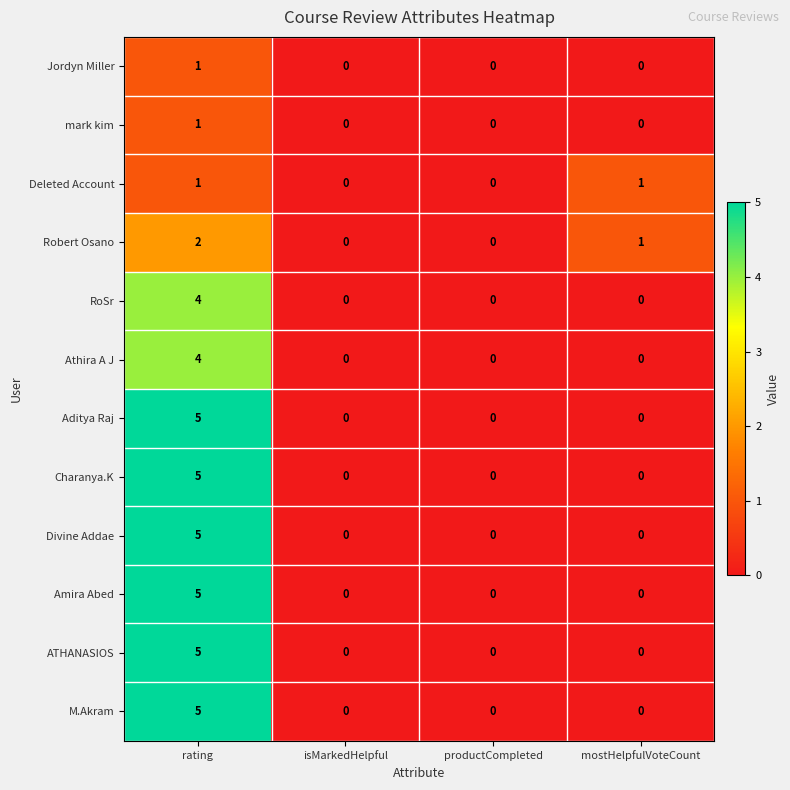

How many values in Jordyn Miller are above zero?

1